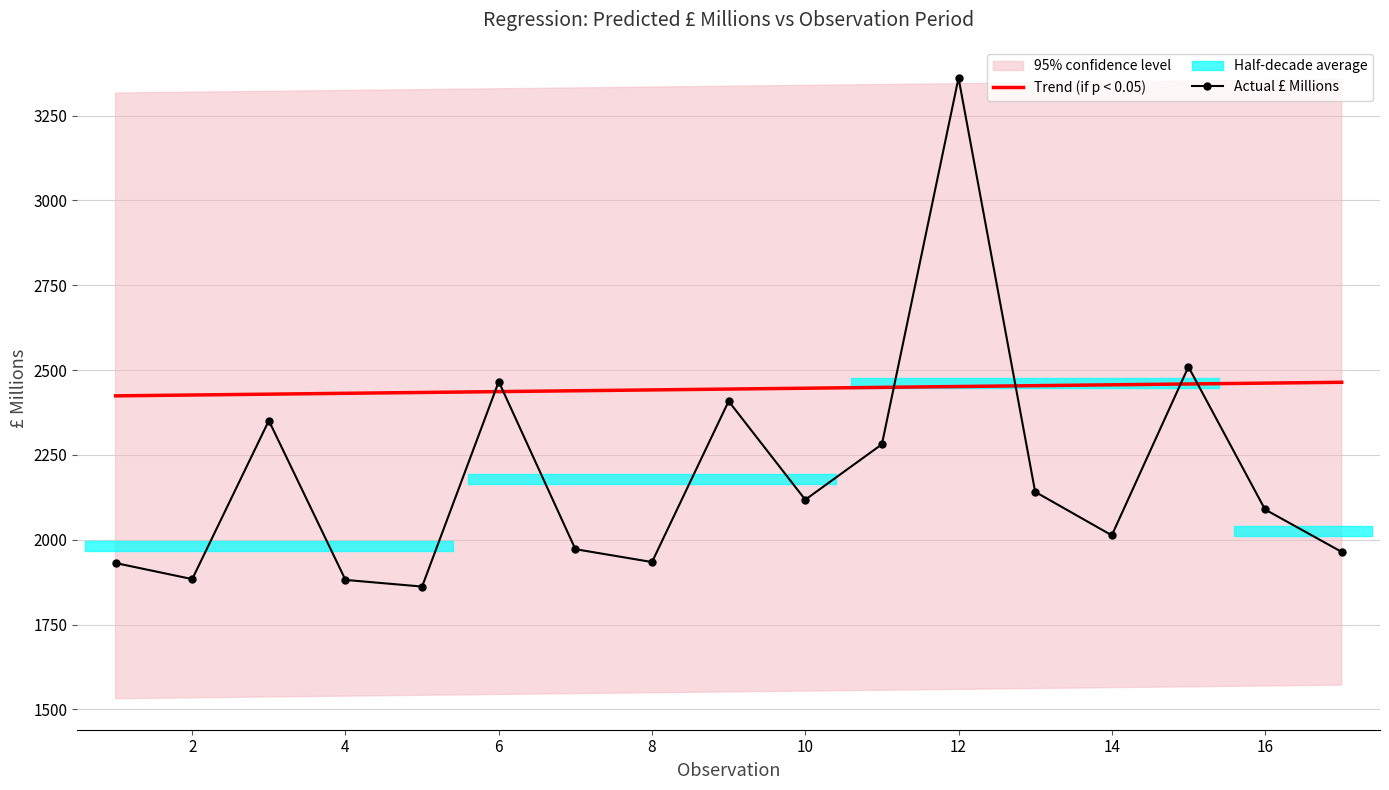

At which label is the value closest to 2611?

15